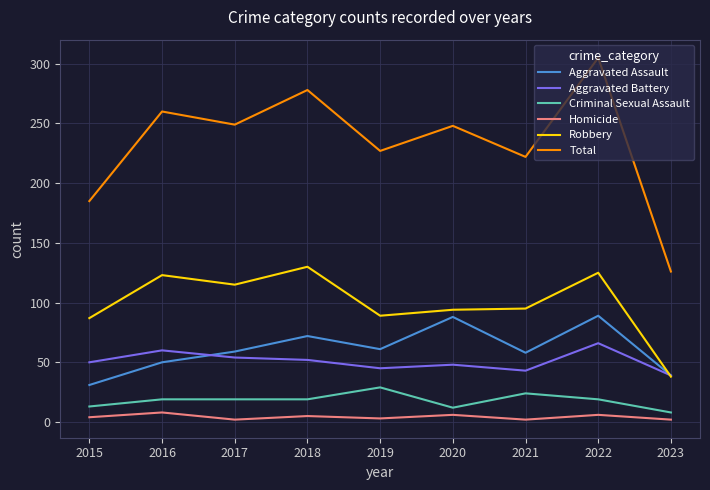

List the series in order of their peak value, lowest first.

Homicide, Criminal Sexual Assault, Aggravated Battery, Aggravated Assault, Robbery, Total